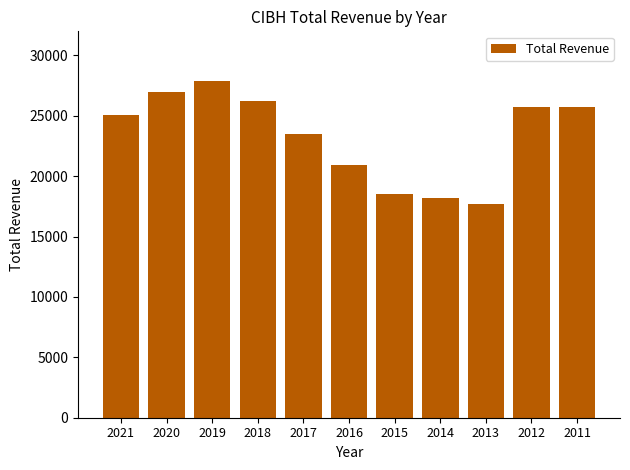

At which category does the chart reach its minimum across all series?

2013